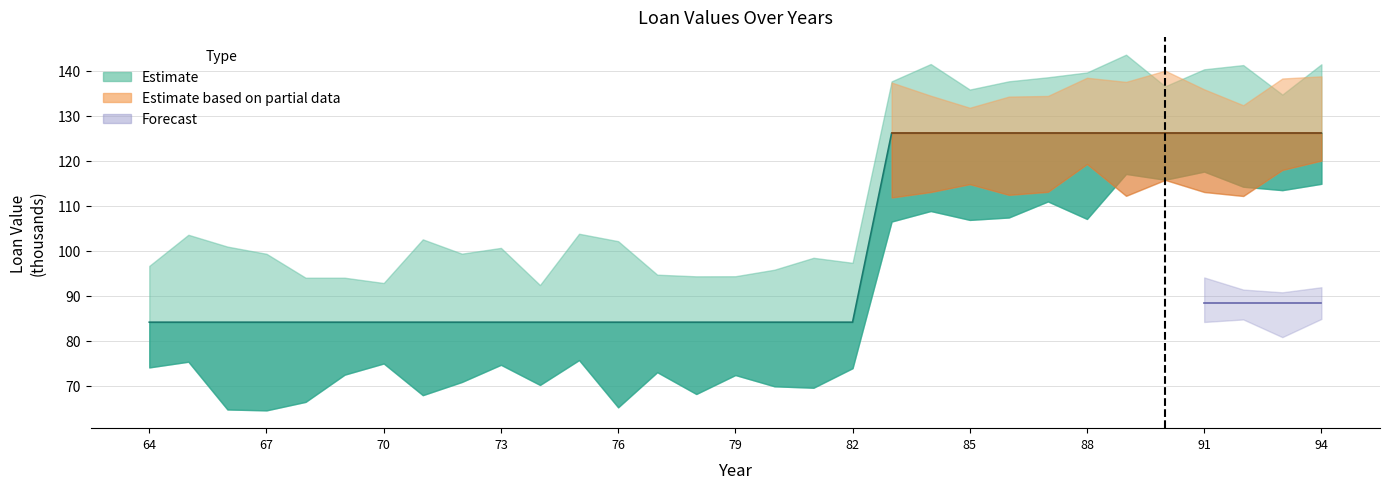

What is the sum of all values?

3111.7